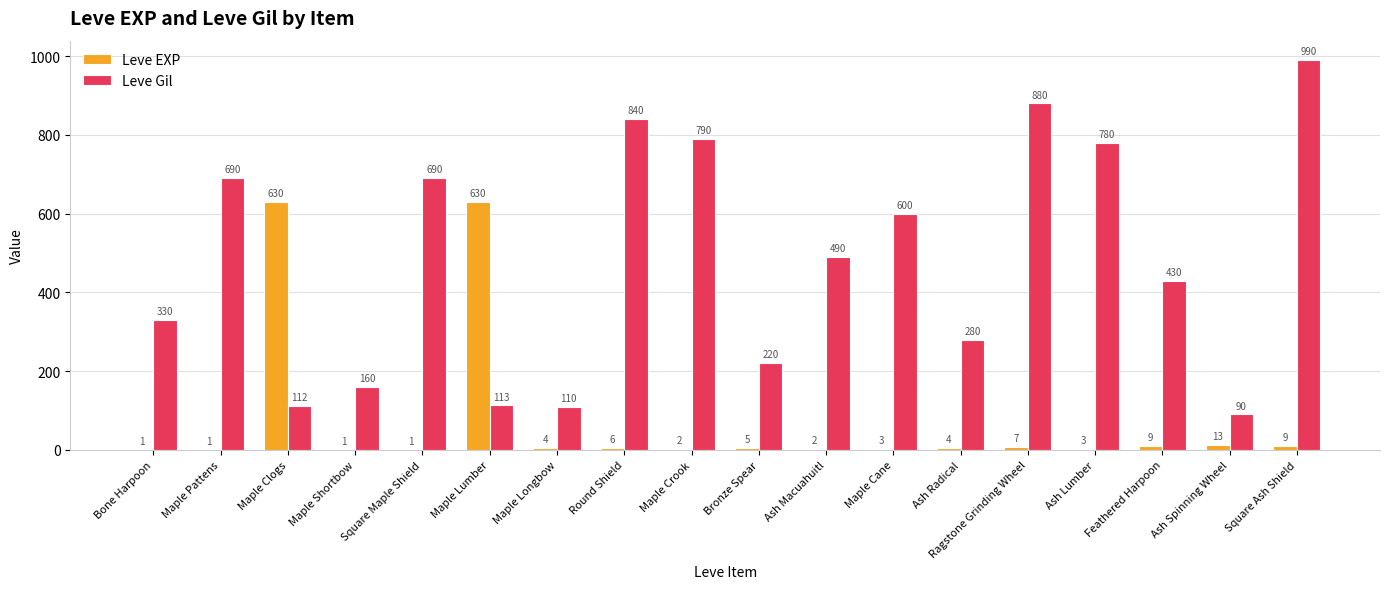

What is the difference between the Leve Gil values at Maple Cane and Bronze Spear?

380